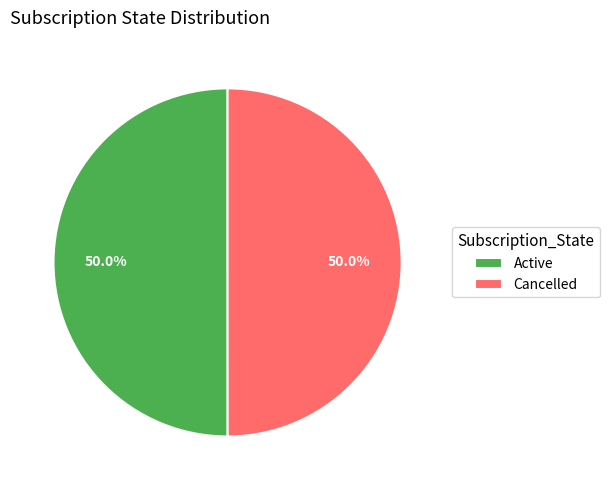

What is the ratio of the value at Cancelled to the value at Active?

1.0